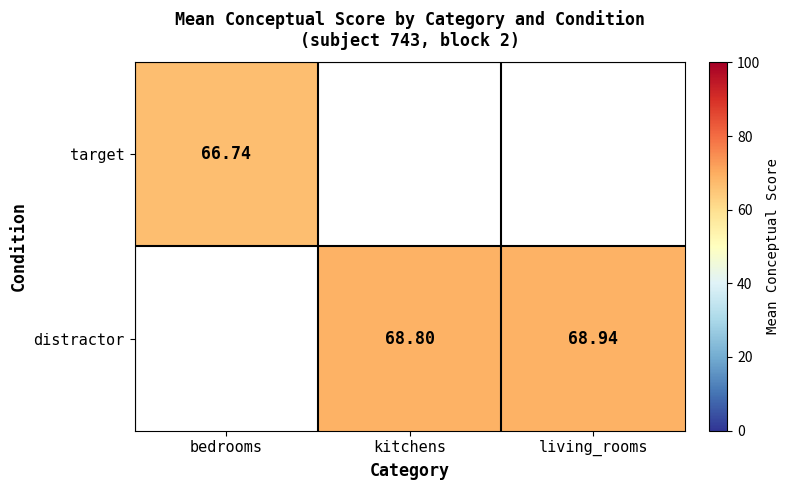

Rank the categories by target value from highest to lowest.

bedrooms, kitchens, living_rooms